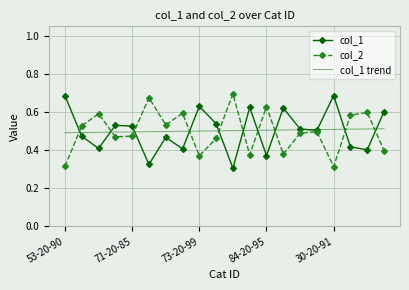

What are all the series names shown in the legend?

col_1, col_2, col_1 trend